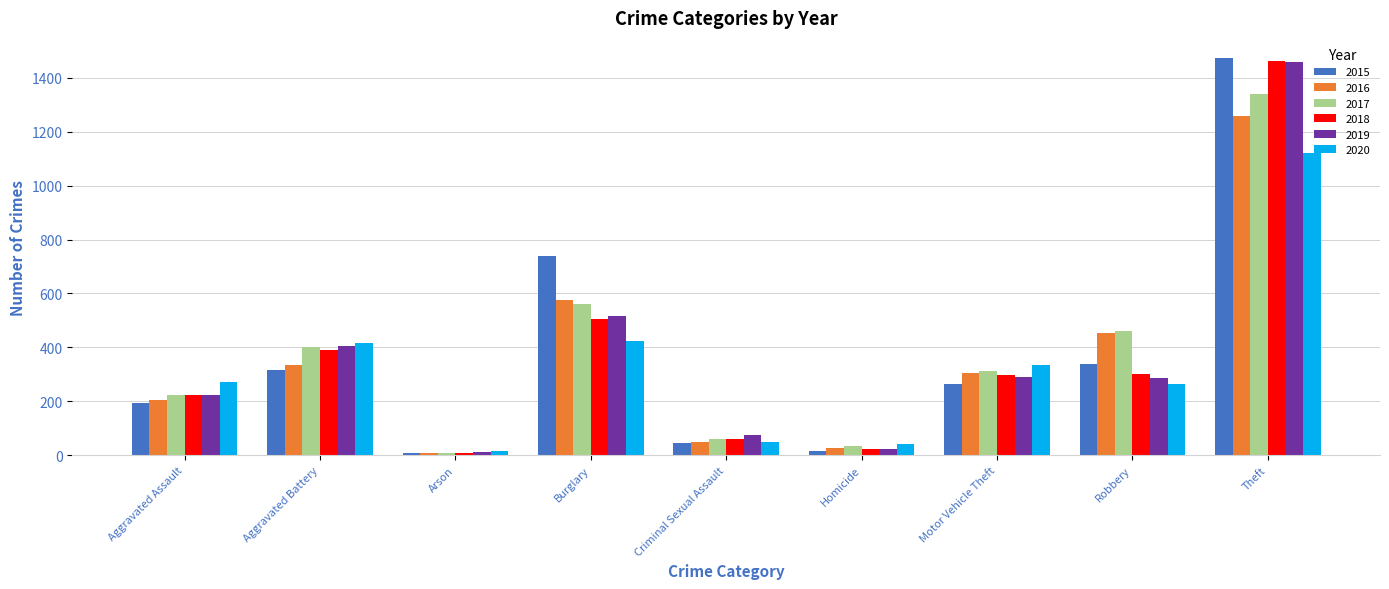

What is the difference between the highest and lowest values at Robbery?

197